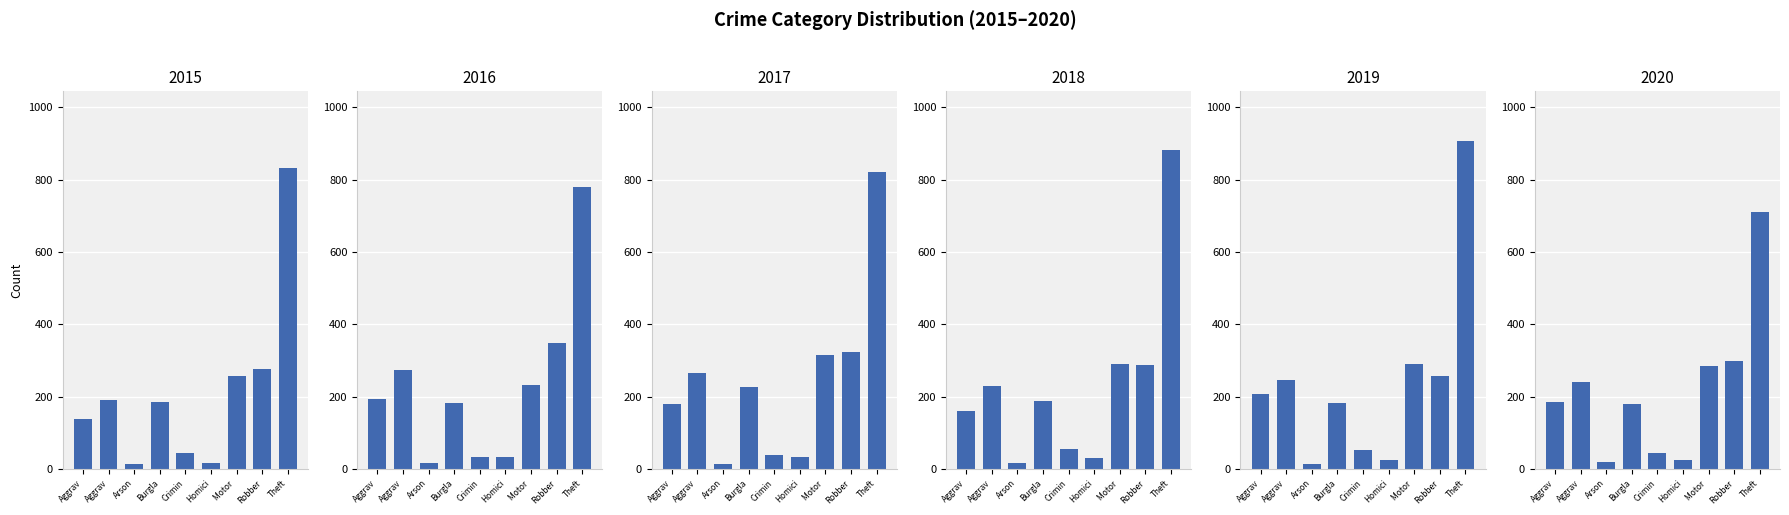

Which series changed the most between Aggrav and Motor?

2017